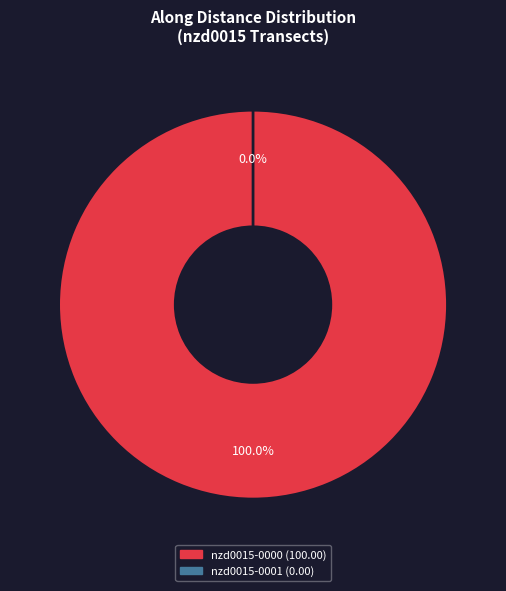

What portion of the pie excludes nzd0015-0001?

100.0%